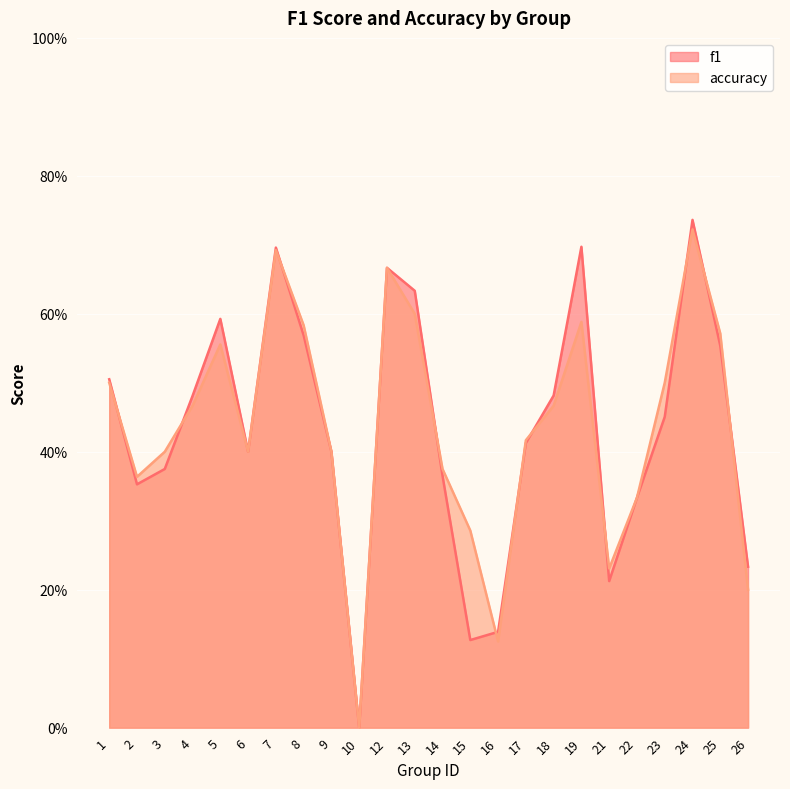

Which series has the largest range (max minus min)?

f1